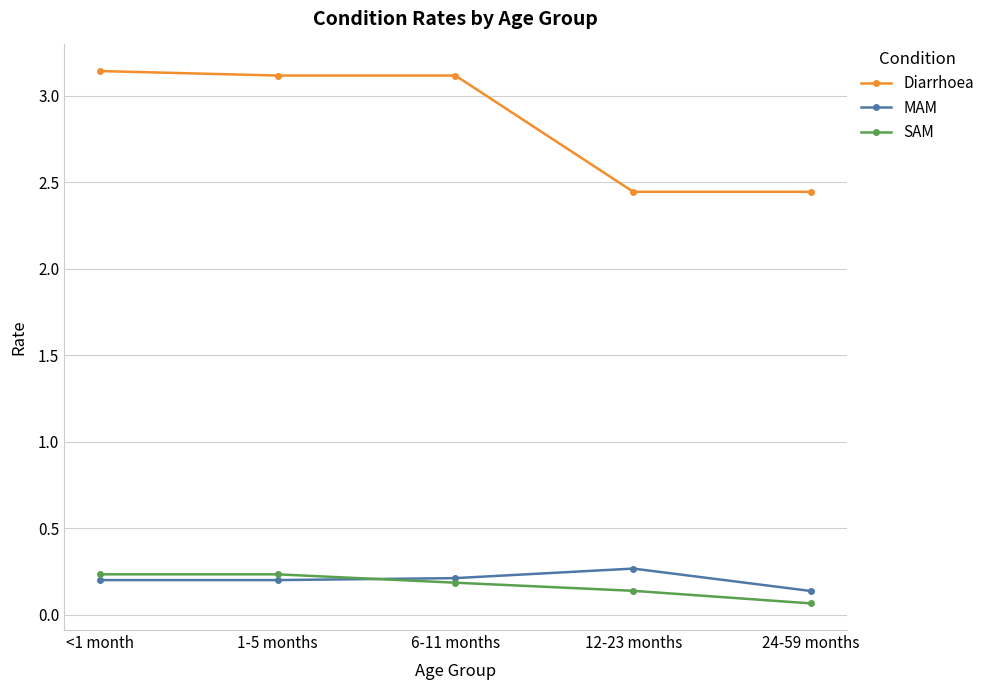

What is the spread (max minus min) of values at 12-23 months?

2.3